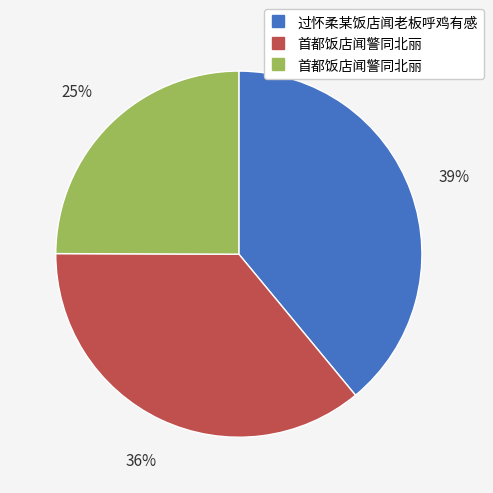

Is there a majority slice in this chart?

No